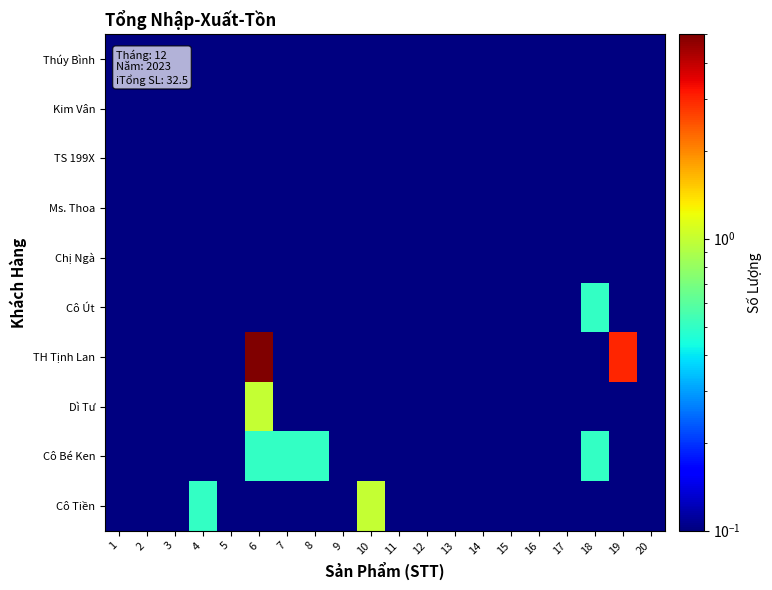

Reading left to right, extract all data points from this chart.

Cô Tiền: 1=0.1	2=0.1	3=0.1	4=0.5	5=0.1	6=0.1	7=0.1	8=0.1	9=0.1	10=1.0	11=0.1	12=0.1	13=0.1	14=0.1	15=0.1	16=0.1	17=0.1	18=0.1	19=0.1	20=0.1
Cô Bé Ken: 1=0.1	2=0.1	3=0.1	4=0.1	5=0.1	6=0.5	7=0.5	8=0.5	9=0.1	10=0.1	11=0.1	12=0.1	13=0.1	14=0.1	15=0.1	16=0.1	17=0.1	18=0.5	19=0.1	20=0.1
Dì Tư: 1=0.1	2=0.1	3=0.1	4=0.1	5=0.1	6=1.0	7=0.1	8=0.1	9=0.1	10=0.1	11=0.1	12=0.1	13=0.1	14=0.1	15=0.1	16=0.1	17=0.1	18=0.1	19=0.1	20=0.1
TH Tịnh Lan: 1=0.1	2=0.1	3=0.1	4=0.1	5=0.1	6=5.0	7=0.1	8=0.1	9=0.1	10=0.1	11=0.1	12=0.1	13=0.1	14=0.1	15=0.1	16=0.1	17=0.1	18=0.1	19=3.0	20=0.1
Cô Út: 1=0.1	2=0.1	3=0.1	4=0.1	5=0.1	6=0.1	7=0.1	8=0.1	9=0.1	10=0.1	11=0.1	12=0.1	13=0.1	14=0.1	15=0.1	16=0.1	17=0.1	18=0.5	19=0.1	20=0.1
Chị Ngà: 1=0.1	2=0.1	3=0.1	4=0.1	5=0.1	6=0.1	7=0.1	8=0.1	9=0.1	10=0.1	11=0.1	12=0.1	13=0.1	14=0.1	15=0.1	16=0.1	17=0.1	18=0.1	19=0.1	20=0.1
Ms. Thoa: 1=0.1	2=0.1	3=0.1	4=0.1	5=0.1	6=0.1	7=0.1	8=0.1	9=0.1	10=0.1	11=0.1	12=0.1	13=0.1	14=0.1	15=0.1	16=0.1	17=0.1	18=0.1	19=0.1	20=0.1
TS 199X: 1=0.1	2=0.1	3=0.1	4=0.1	5=0.1	6=0.1	7=0.1	8=0.1	9=0.1	10=0.1	11=0.1	12=0.1	13=0.1	14=0.1	15=0.1	16=0.1	17=0.1	18=0.1	19=0.1	20=0.1
Kim Vân: 1=0.1	2=0.1	3=0.1	4=0.1	5=0.1	6=0.1	7=0.1	8=0.1	9=0.1	10=0.1	11=0.1	12=0.1	13=0.1	14=0.1	15=0.1	16=0.1	17=0.1	18=0.1	19=0.1	20=0.1
Thúy Bình: 1=0.1	2=0.1	3=0.1	4=0.1	5=0.1	6=0.1	7=0.1	8=0.1	9=0.1	10=0.1	11=0.1	12=0.1	13=0.1	14=0.1	15=0.1	16=0.1	17=0.1	18=0.1	19=0.1	20=0.1